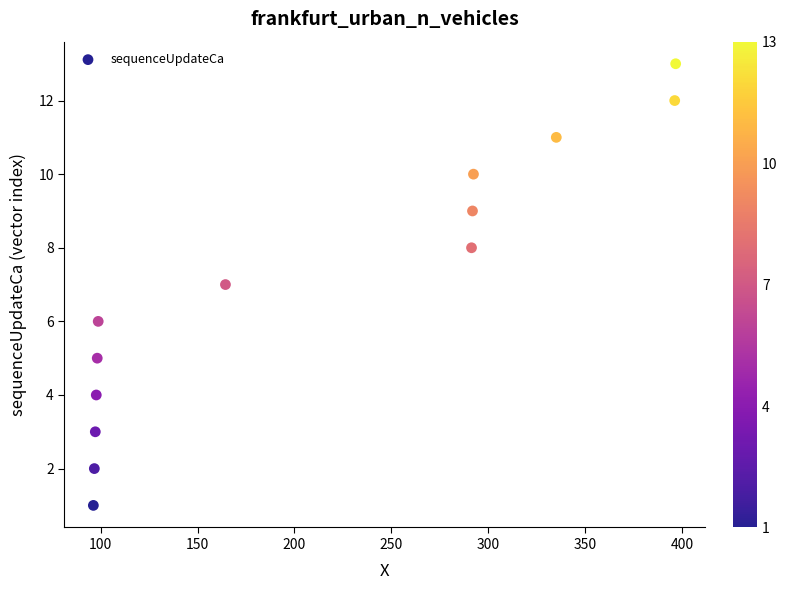

What is the range of Y values (max minus min)?

12